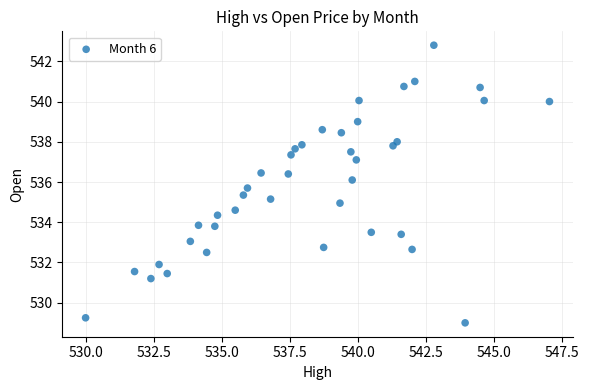

What is the range of X values (max minus min)?

17.0